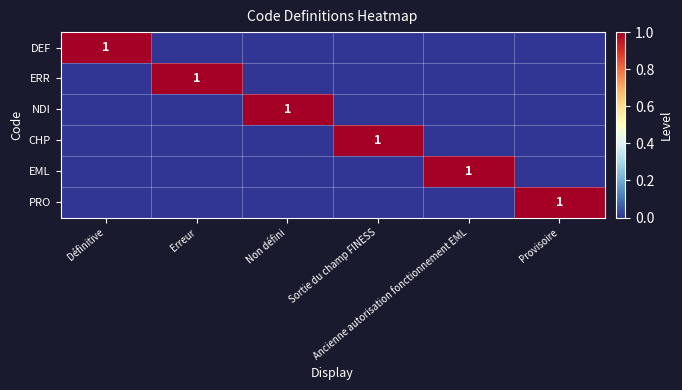

Which label corresponds to the largest value in the chart?

Définitive